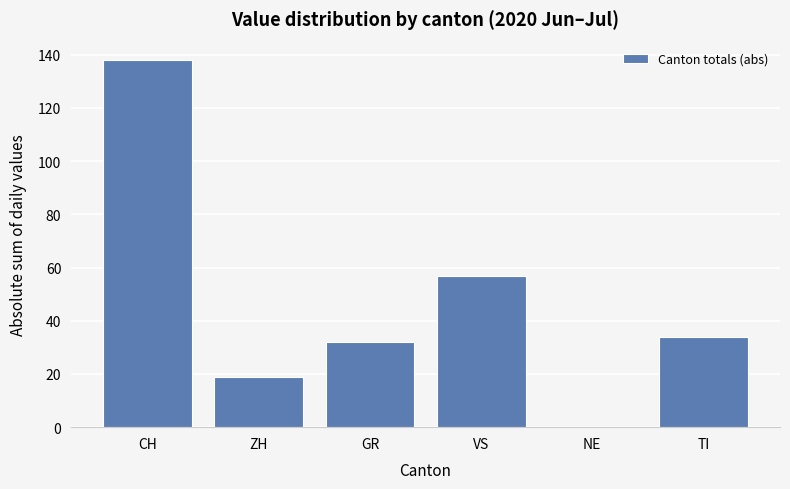

What is the sum of all values?

280